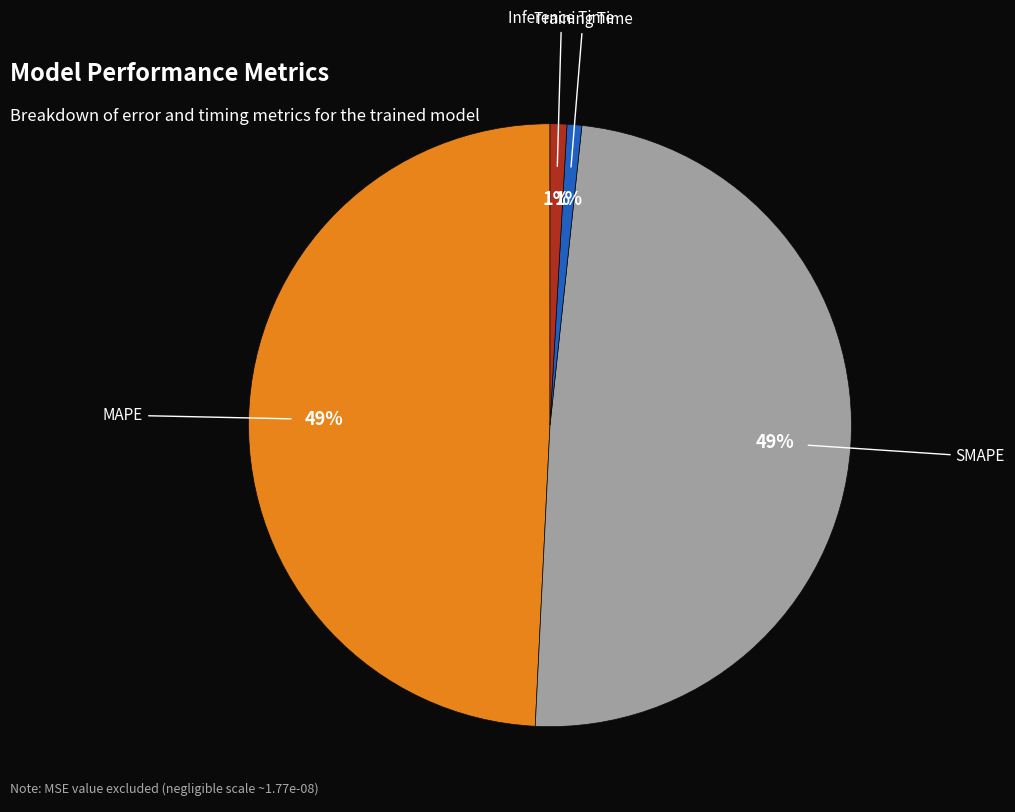

Count the number of slices in the pie.

4